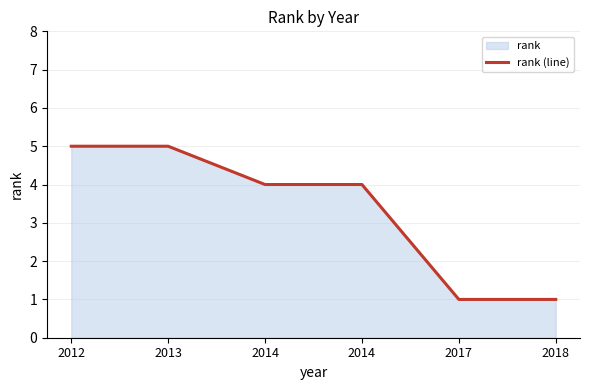

List the labels in order of value, smallest first.

2017, 2018, 2014, 2014, 2012, 2013